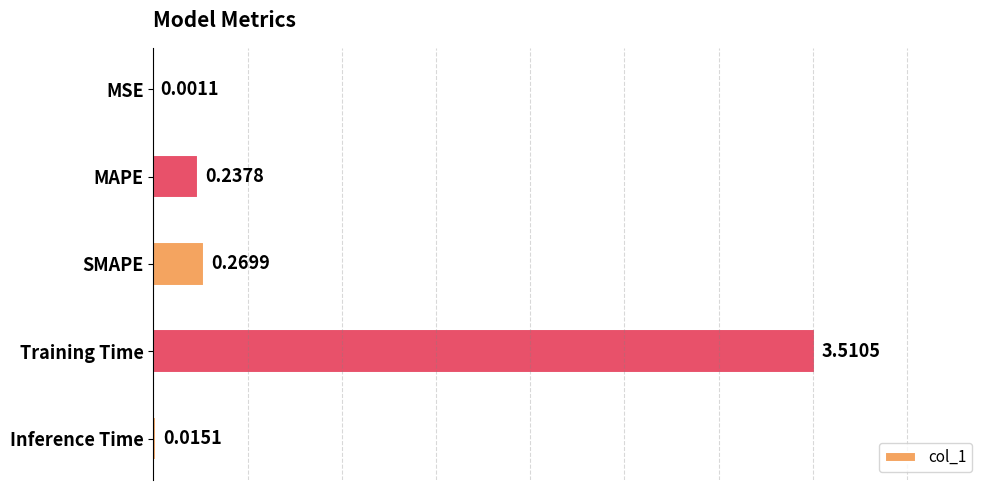

Which category has the highest value across all series?

Training Time